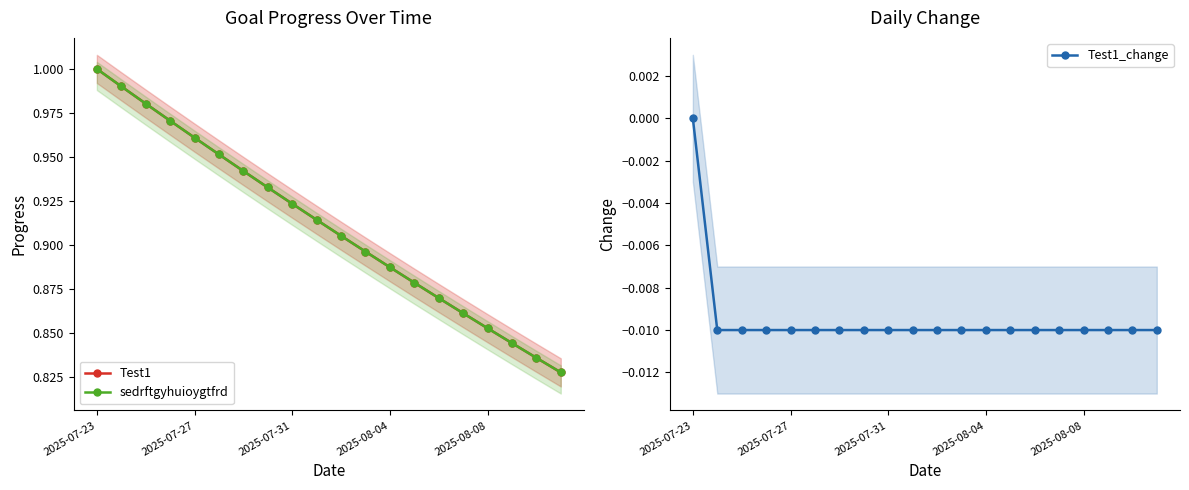

Reading left to right, list all the values displayed in this chart.

Test1: 1.0	1.0	1.0	1.0	1.0	1.0	0.9	0.9	0.9	0.9	0.9	0.9	0.9	0.9	0.9	0.9	0.9	0.8	0.8	0.8
sedrftgyhuioygtfrd: 1.0	1.0	1.0	1.0	1.0	1.0	0.9	0.9	0.9	0.9	0.9	0.9	0.9	0.9	0.9	0.9	0.9	0.8	0.8	0.8
Test1_change: 0.0	-0.0	-0.0	-0.0	-0.0	-0.0	-0.0	-0.0	-0.0	-0.0	-0.0	-0.0	-0.0	-0.0	-0.0	-0.0	-0.0	-0.0	-0.0	-0.0